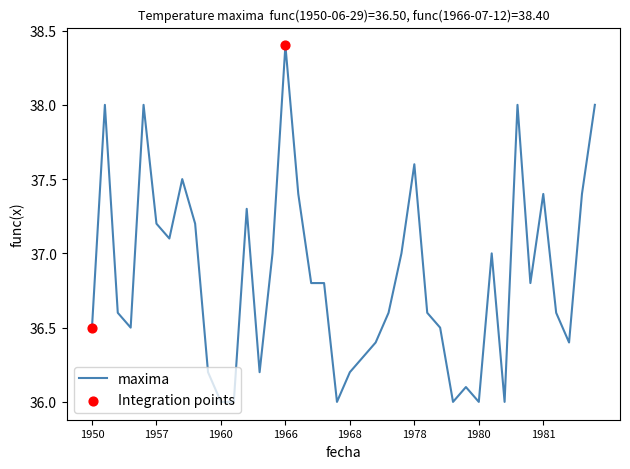

What is the greatest value displayed?

38.4